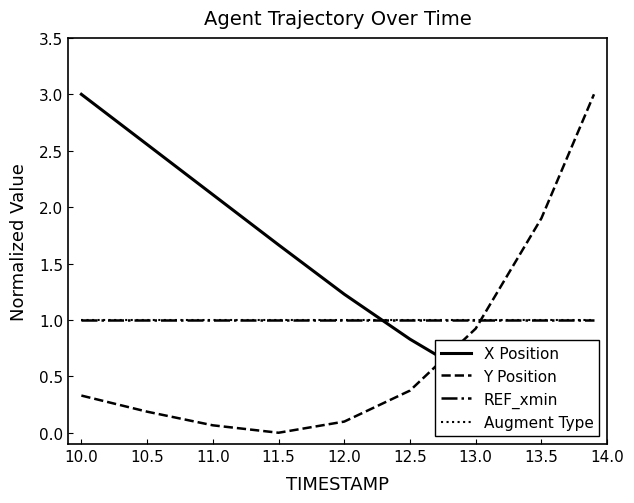

Where do Augment Type and Y Position first cross each other?

13.0 and 13.5